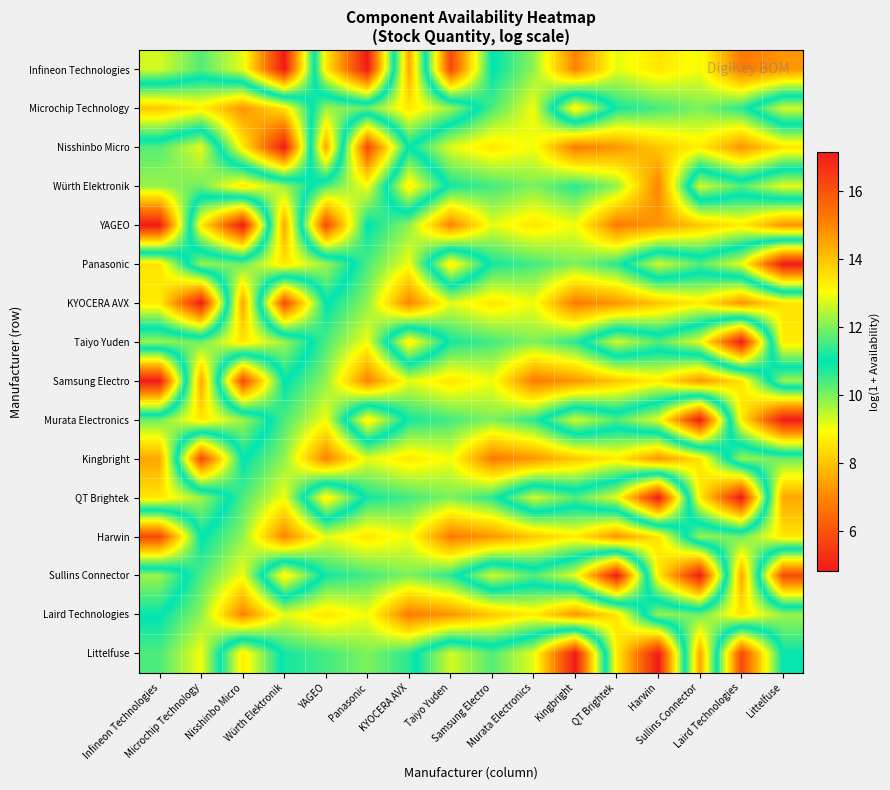

How many distinct data groups are displayed?

16